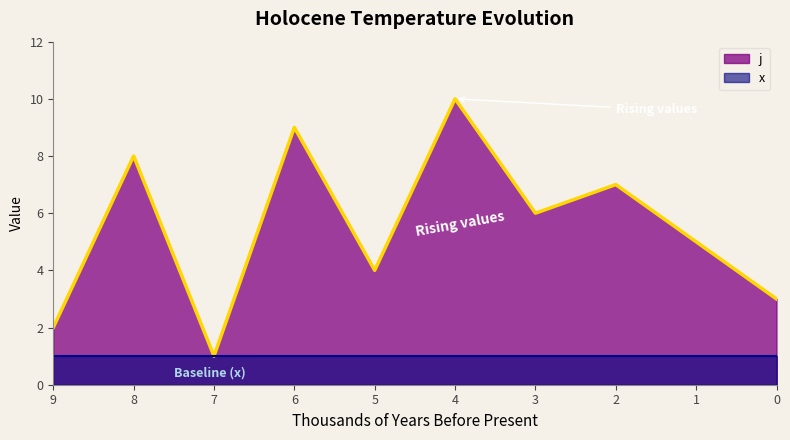

At which label does the data first exceed 6?

2